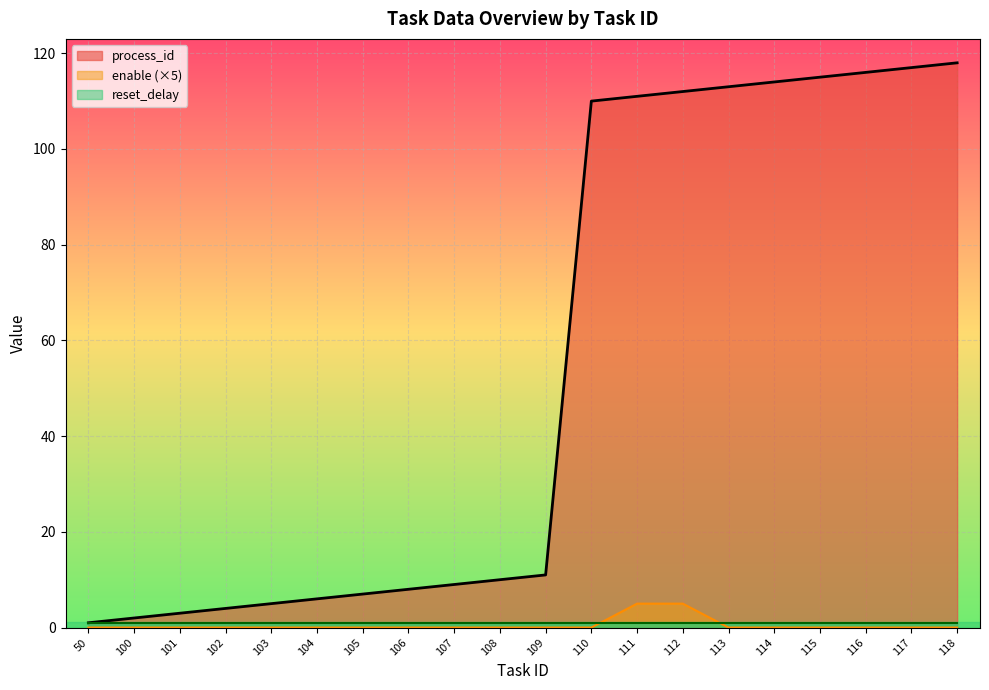

What is the difference between the maximum and second lowest values in the process_id series?

116